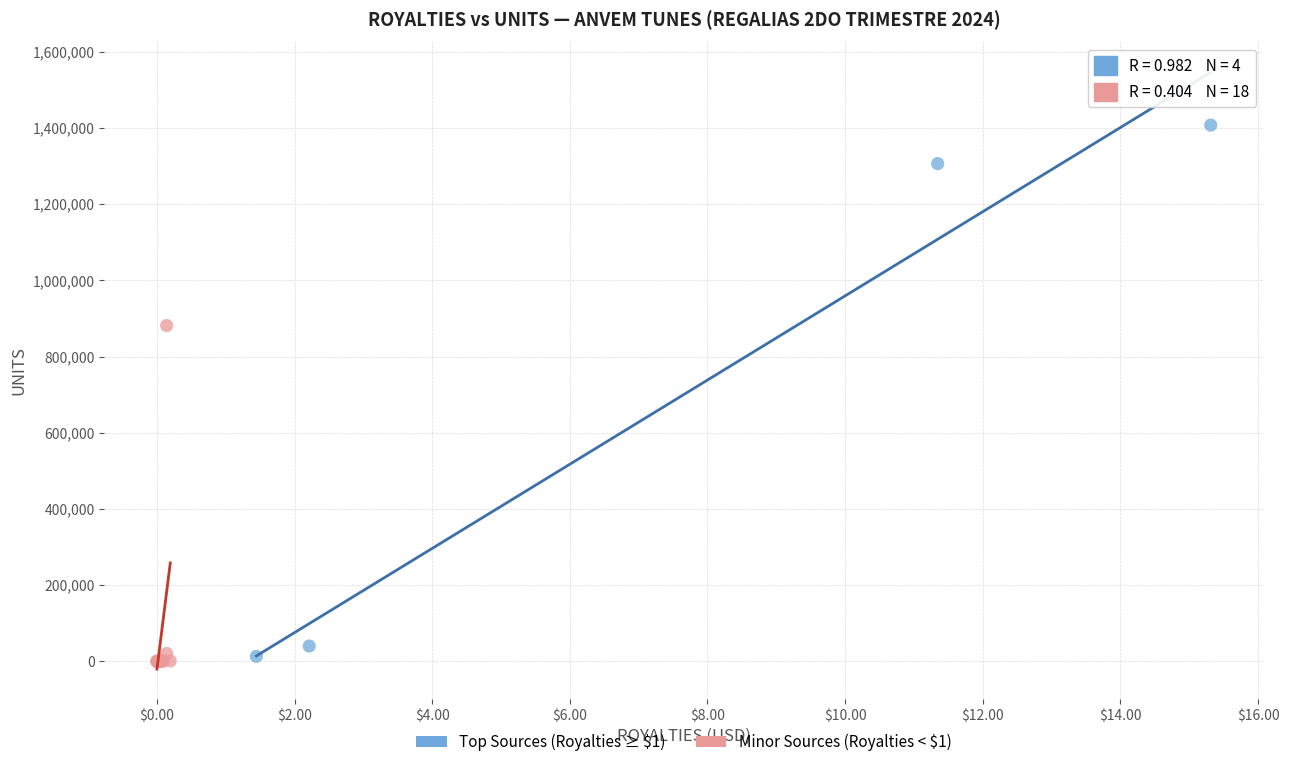

Which series has the largest Y range (max minus min)?

Top Sources (Royalties ≥ $1)